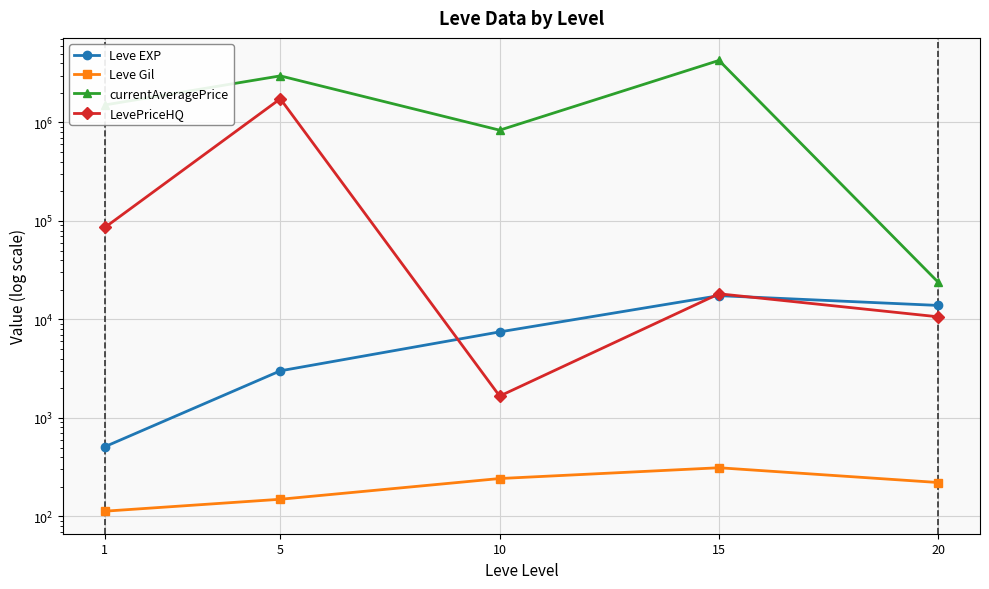

The value of Leve Gil at 1 is 25.2. True or false?

False